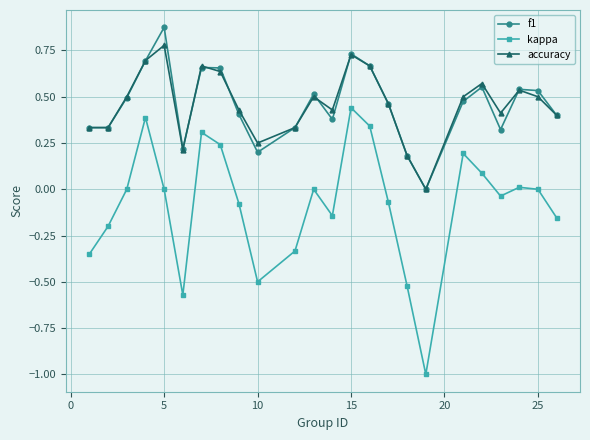

What is the smallest value displayed?

-1.0